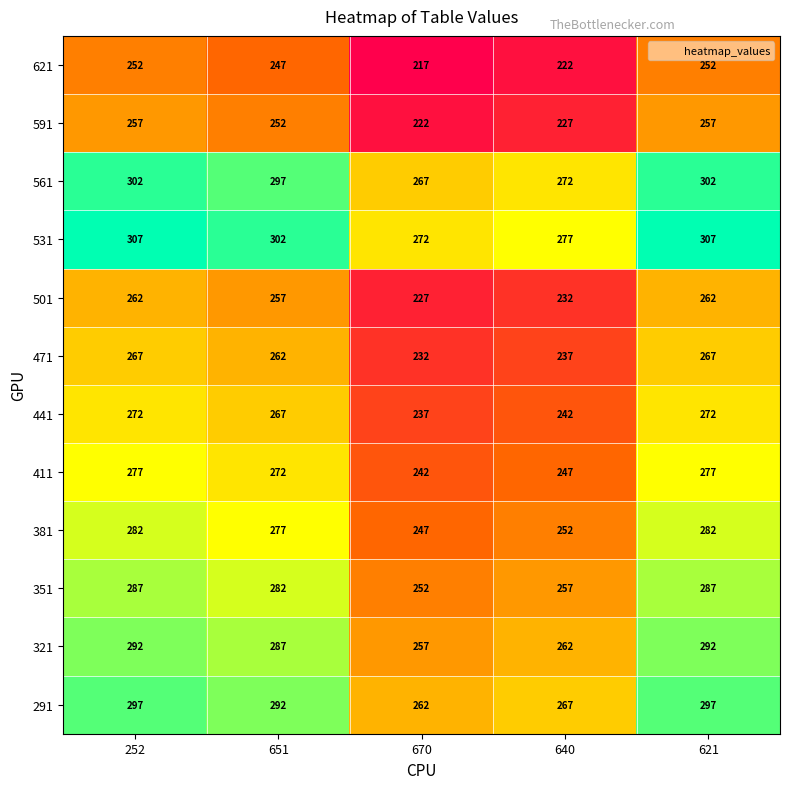

What is the spread (max minus min) of values at 621?

55